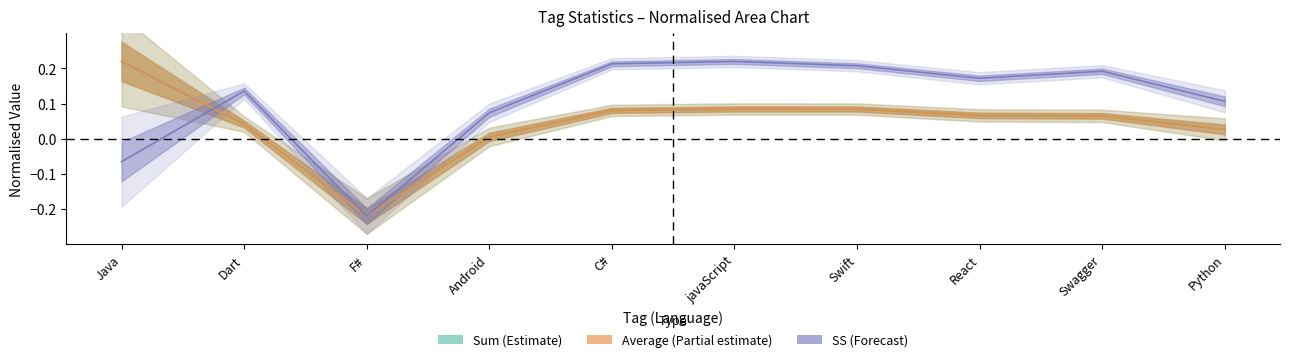

Reading left to right, list all the values displayed in this chart.

Sum: Java=0.2	Dart=0.0	F#=-0.2	Android=0.0	C#=0.1	javaScript=0.1	Swift=0.1	React=0.1	Swagger=0.1	Python=0.0
Average: Java=0.2	Dart=0.0	F#=-0.2	Android=0.0	C#=0.1	javaScript=0.1	Swift=0.1	React=0.1	Swagger=0.1	Python=0.0
SS: Java=-0.1	Dart=0.1	F#=-0.2	Android=0.1	C#=0.2	javaScript=0.2	Swift=0.2	React=0.2	Swagger=0.2	Python=0.1